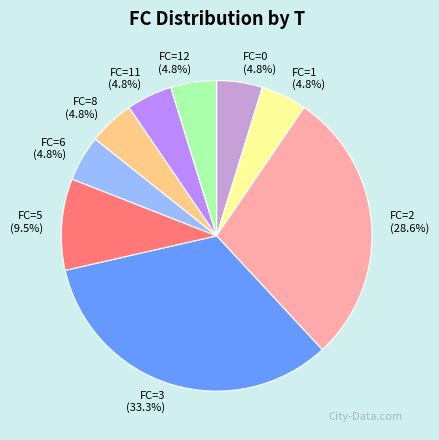

What is the ratio of the value at FC=2 to the value at FC=5?

3.0